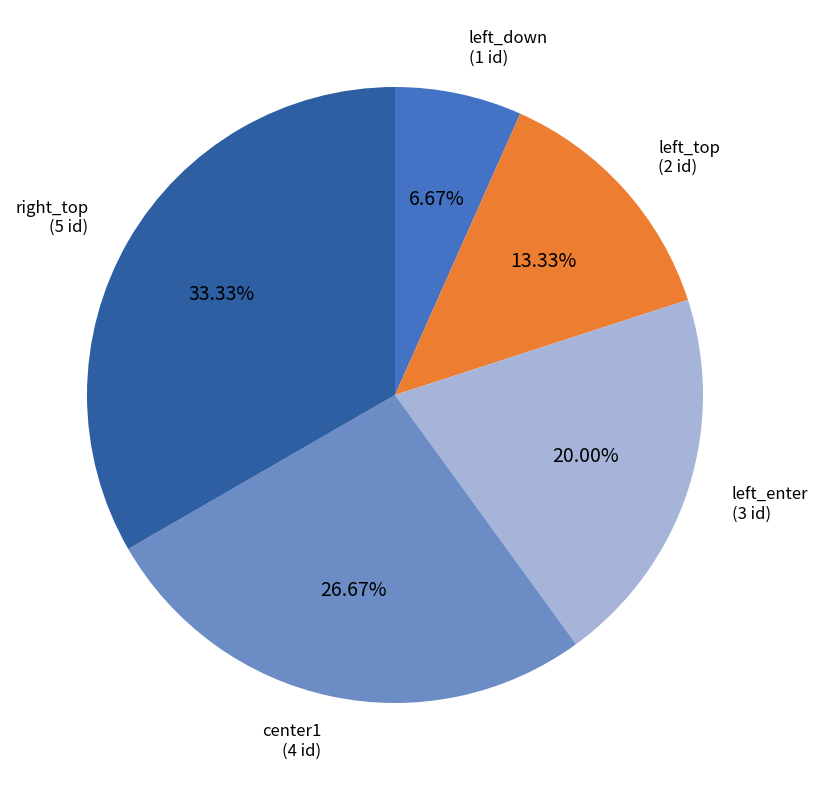

Is it true that left_enter is 11% of the pie?

False